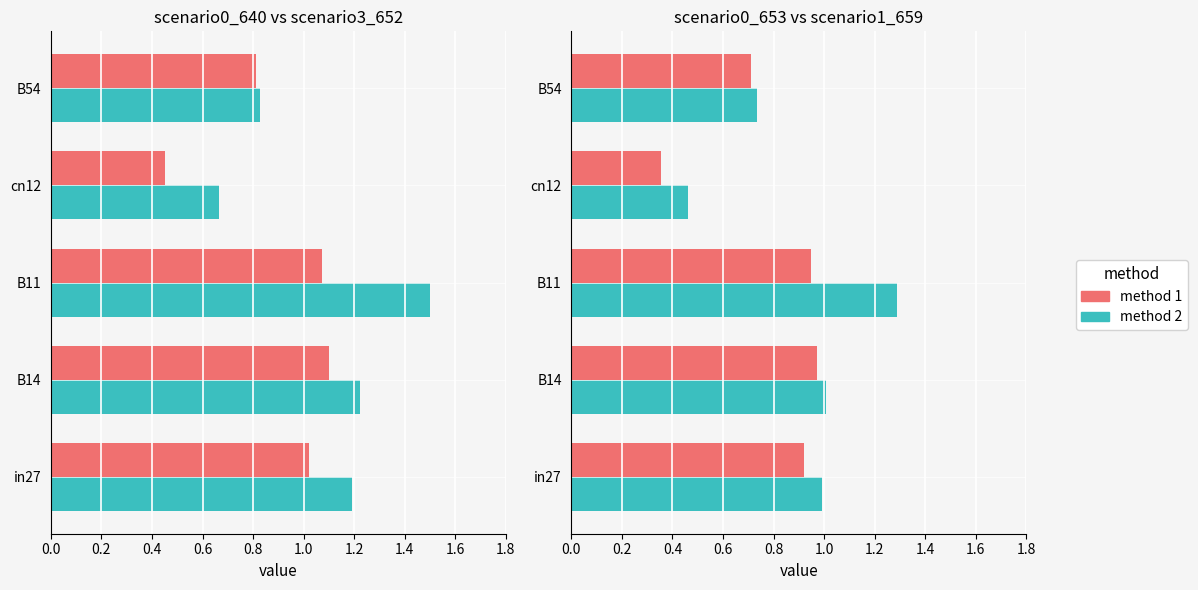

Which series changed the most between B11 and B54?

method 2